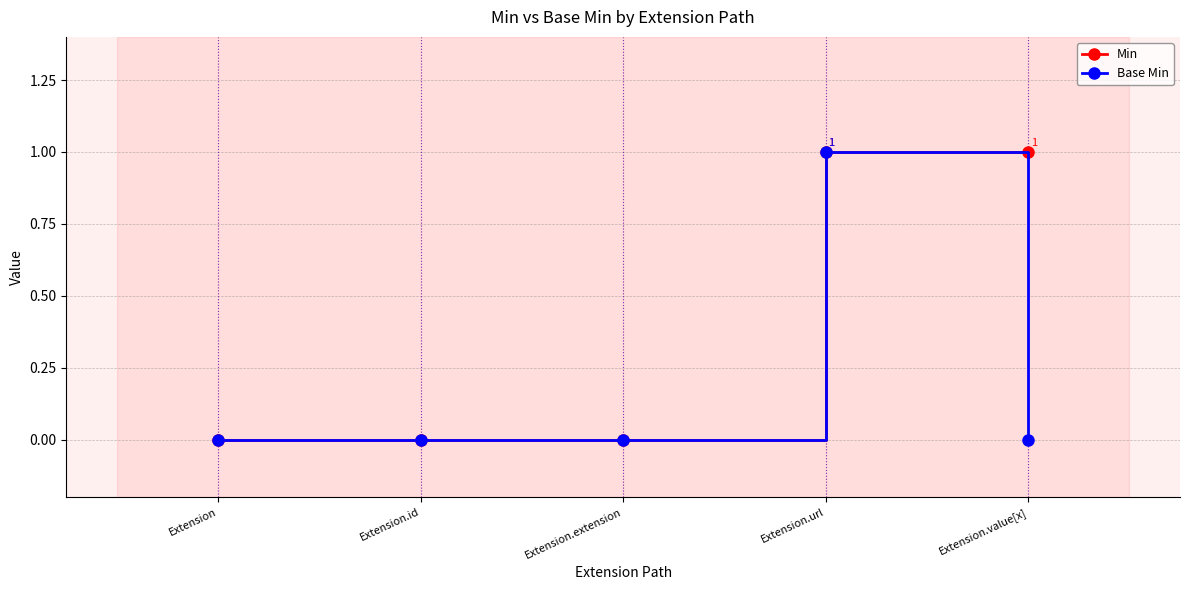

Count the number of data series in this chart.

2